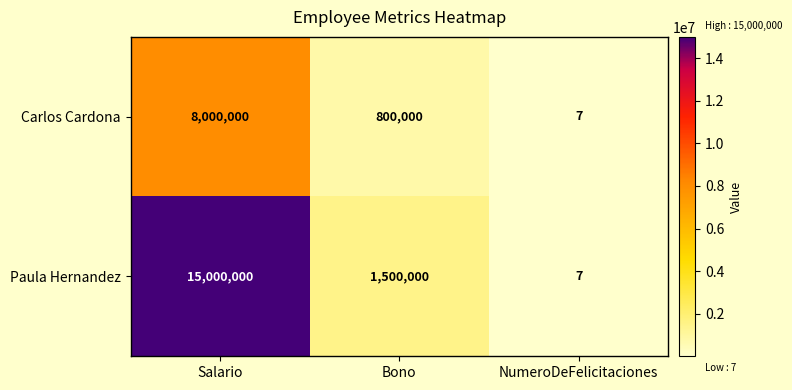

Is it true that Carlos Cardona equals 800000 at Bono?

True